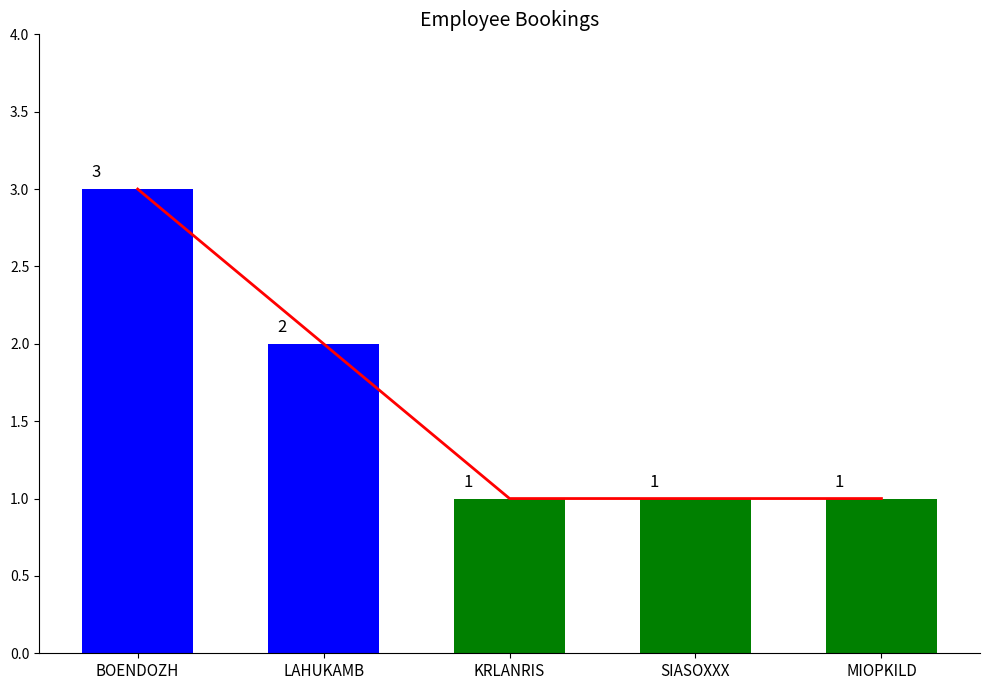

What is the maximum value shown in the chart?

3